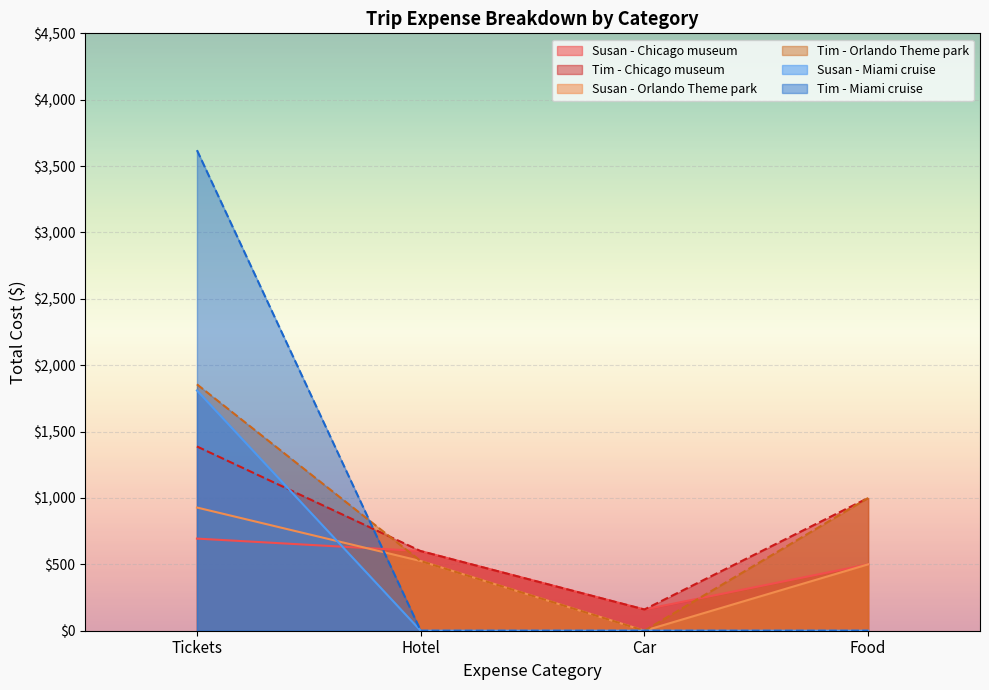

At Food, list the series in order from largest to smallest.

Tim - Chicago museum, Tim - Orlando Theme park, Susan - Chicago museum, Susan - Orlando Theme park, Susan - Miami cruise, Tim - Miami cruise